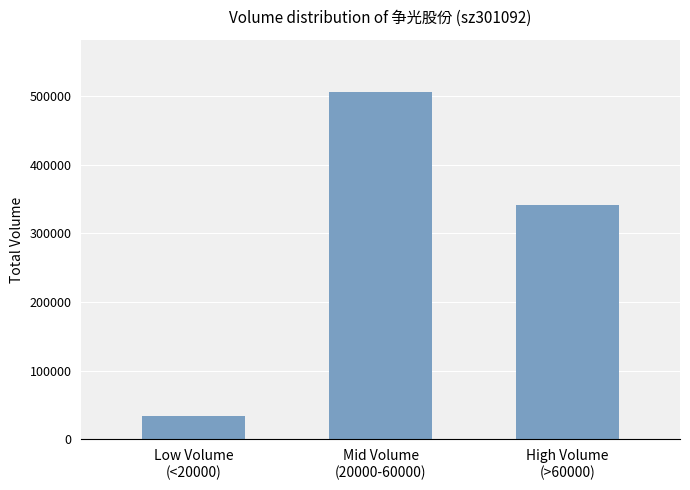

The value at Mid Volume
(20000-60000) is 506148. True or false?

True